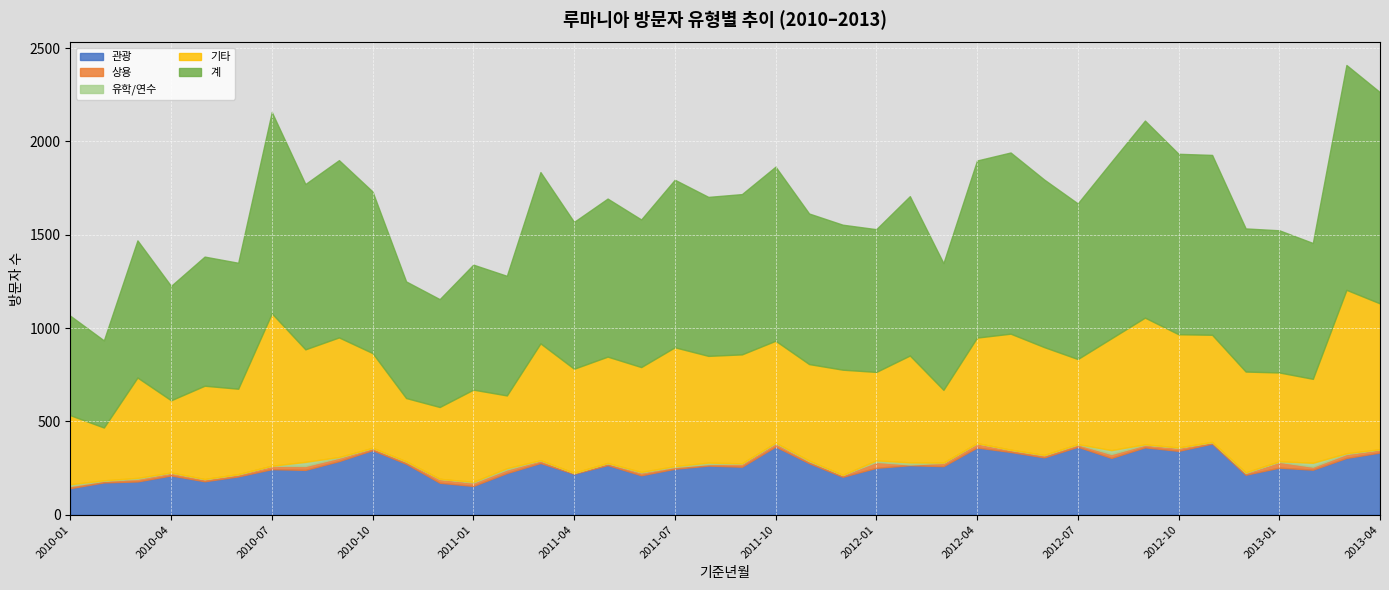

Reading left to right, list all the values displayed in this chart.

관광: 142	173	178	210	179	205	244	240	287	346	273	171	154	223	277	219	266	211	246	263	257	365	276	203	251	265	260	360	336	307	364	304	361	342	381	214	252	241	304	333
상용: 12	9	14	15	11	12	18	21	18	12	12	21	18	19	14	5	10	15	10	8	17	18	11	10	32	4	18	23	12	12	13	21	14	17	8	10	31	16	21	17
유학/연수: 9	2	5	1	1	0	0	22	4	0	1	0	4	7	1	0	1	3	4	8	1	3	3	0	8	11	1	0	0	1	1	21	2	1	1	3	3	21	4	1
기타: 370	283	538	387	500	458	817	603	641	508	339	385	494	390	626	558	570	562	637	572	584	546	517	564	474	573	390	566	622	578	456	599	679	607	574	540	476	450	876	781
계: 533	467	735	613	692	675	1079	886	950	866	625	578	670	641	918	787	847	791	898	852	859	933	807	777	765	854	679	949	971	898	834	946	1056	967	964	767	762	728	1205	1132